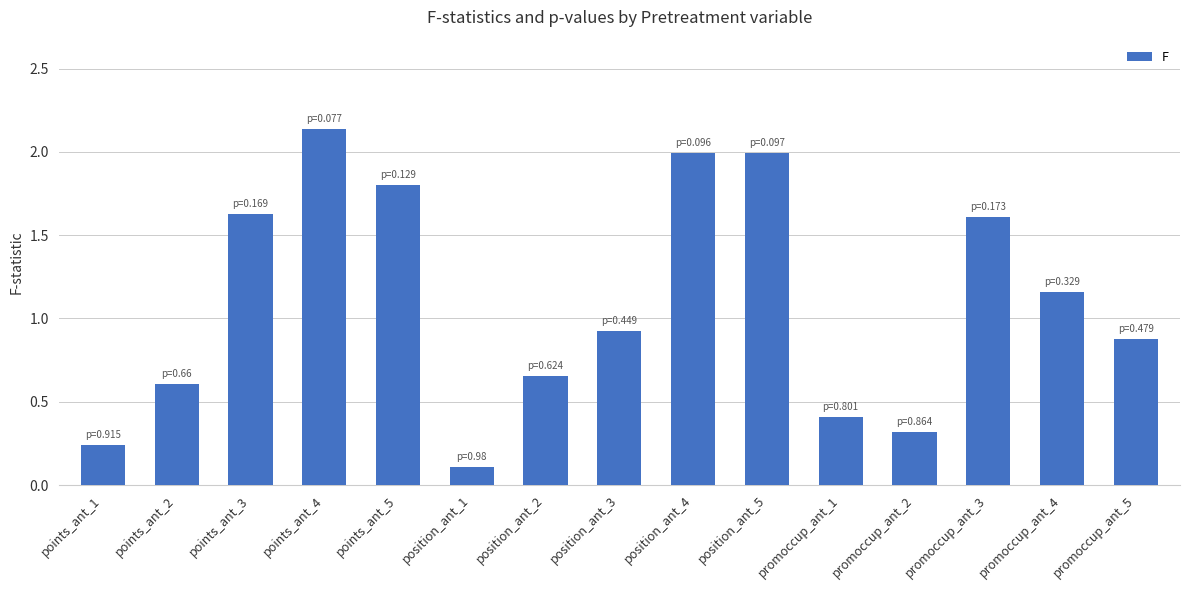

At which category does the chart reach its minimum across all series?

position_ant_1